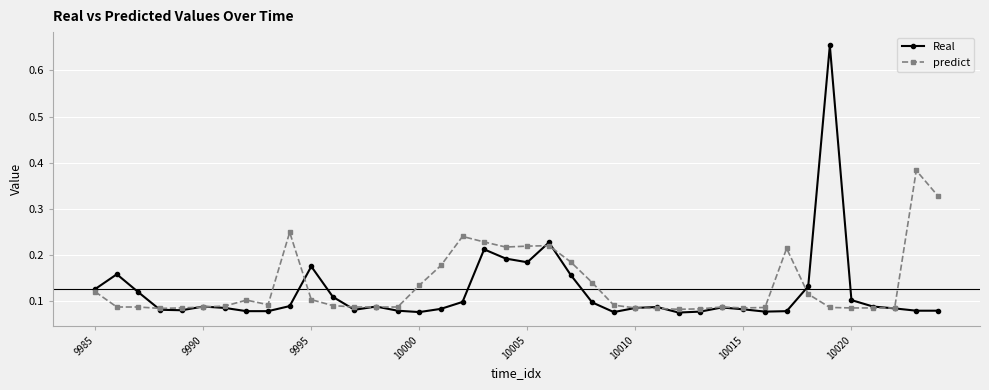

At how many categories does at least one series exceed 0?

40